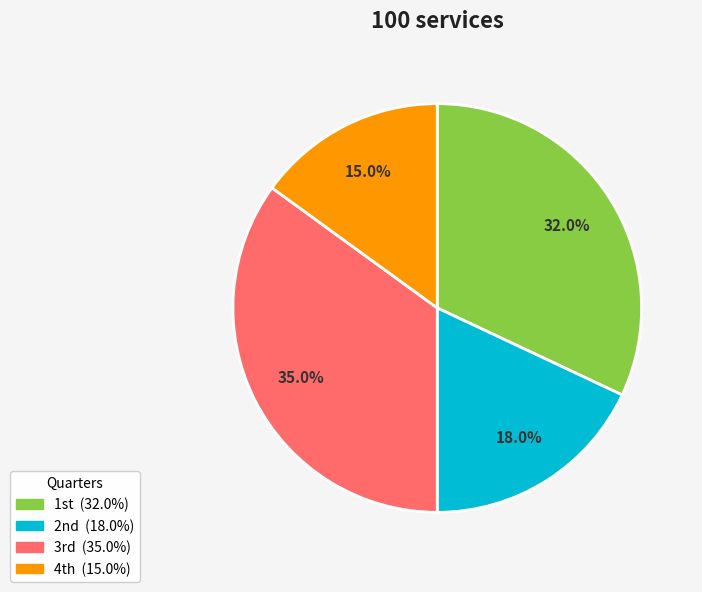

To the nearest percent, what is the difference between the largest and smallest slice percentages?

20%